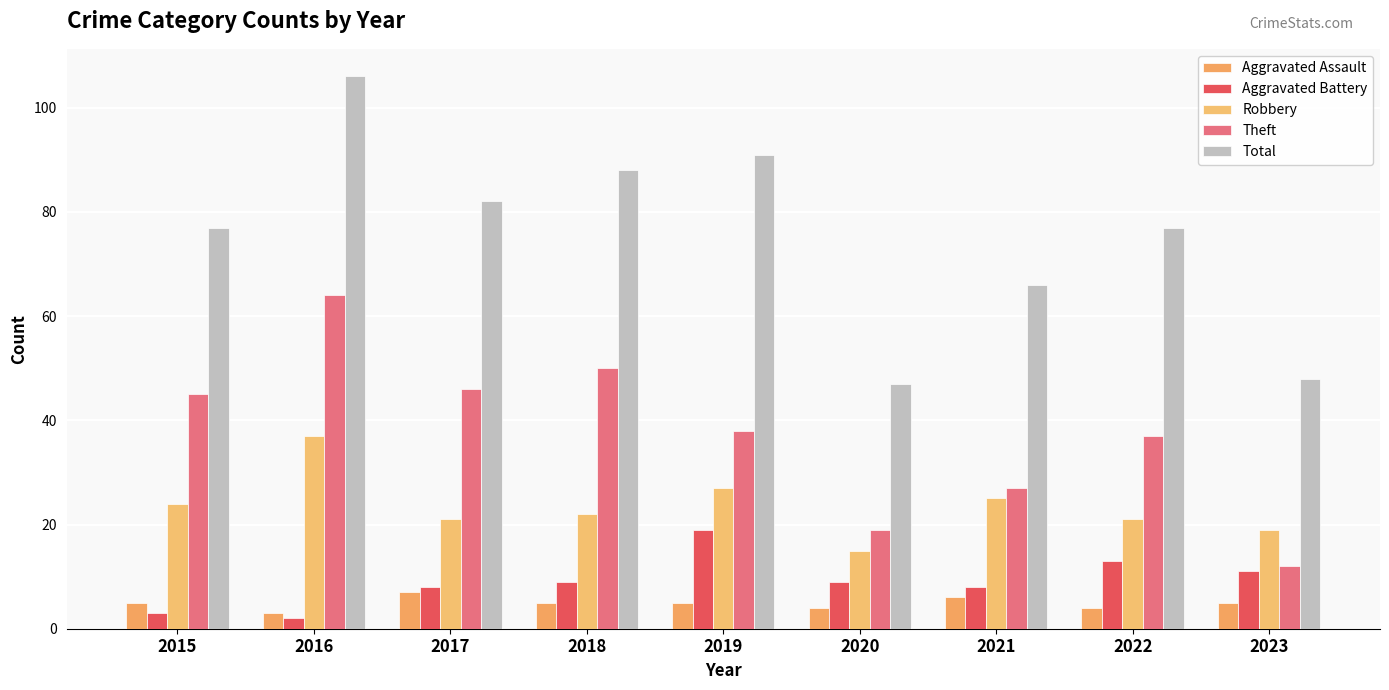

How many categories are shown in the chart?

9